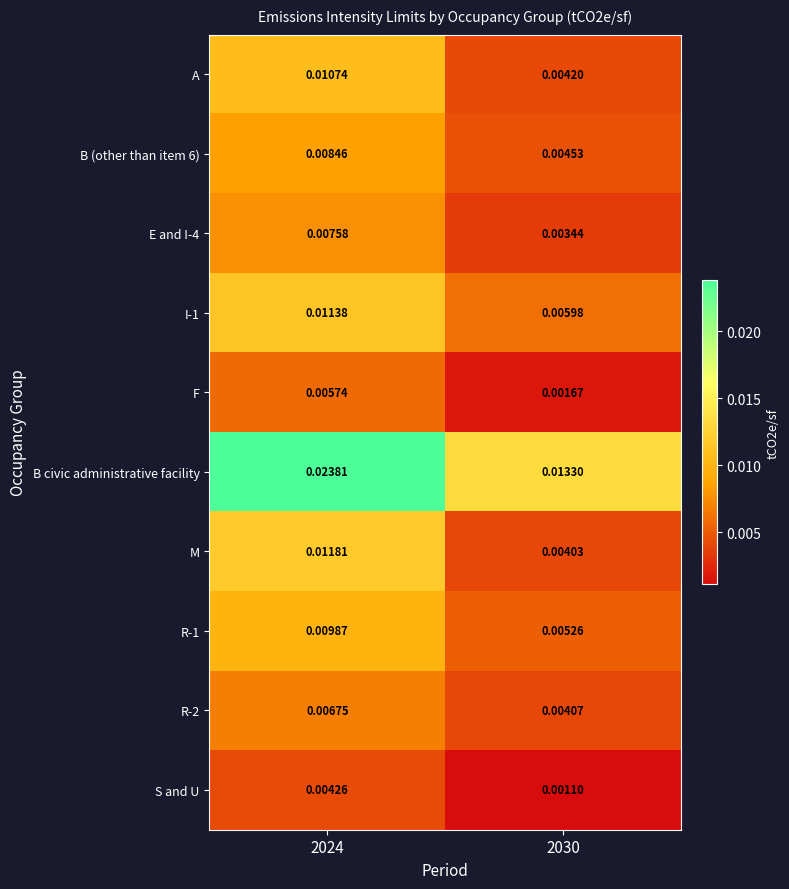

Which series has the largest range (max minus min)?

B civic administrative facility